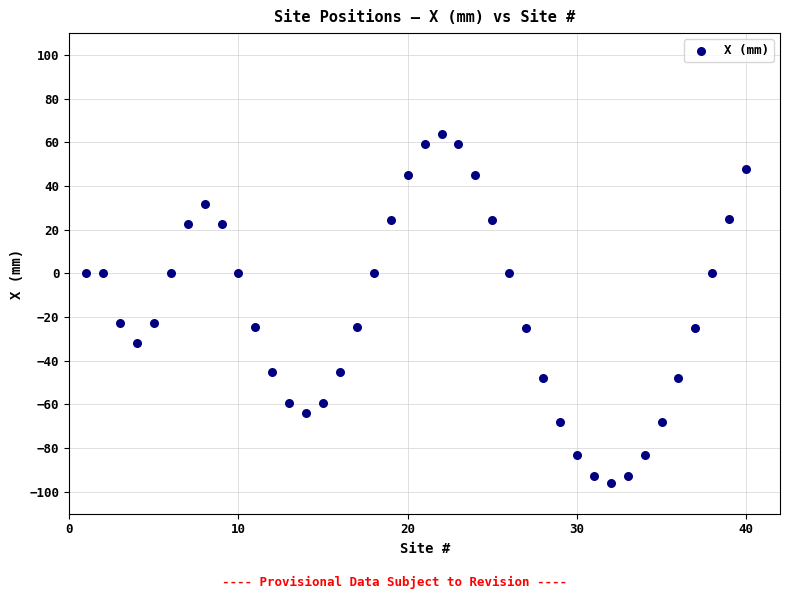

What is the range of Y values (max minus min)?

160.0